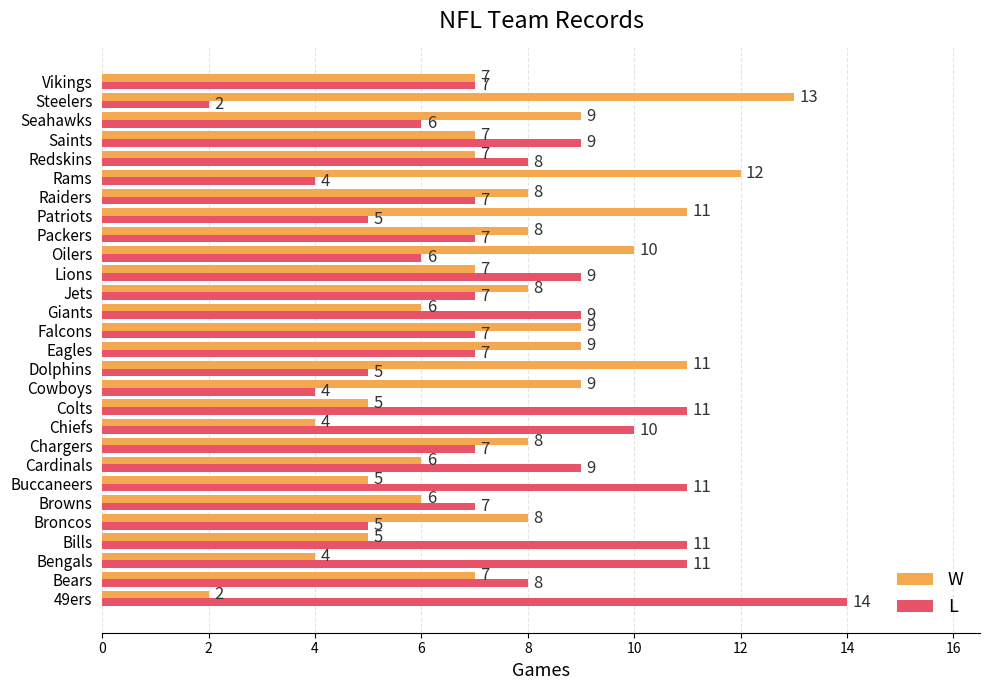

What is the sum of the L values at Buccaneers and Redskins?

19